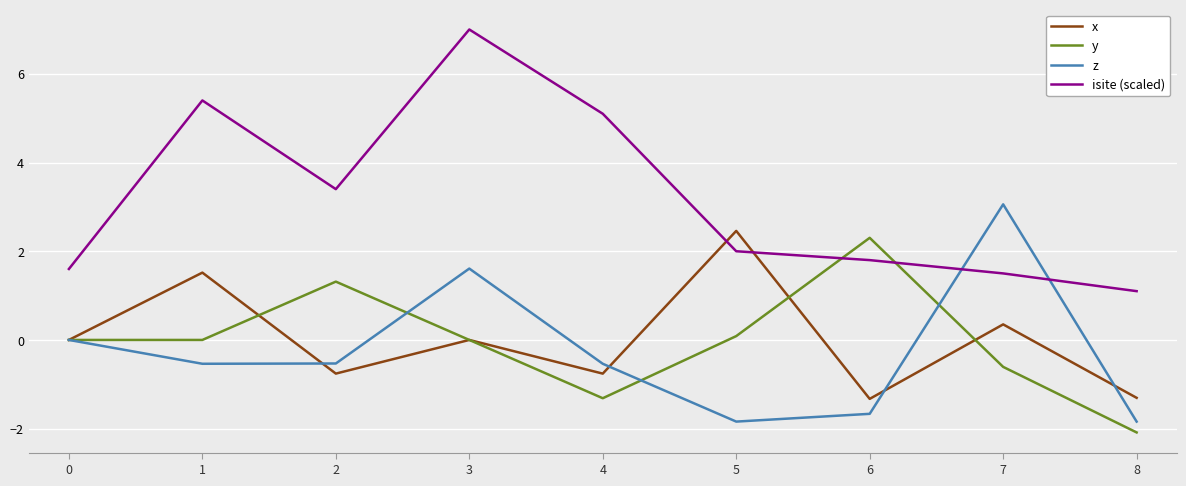

True or false: z and isite (scaled) intersect in this chart.

True